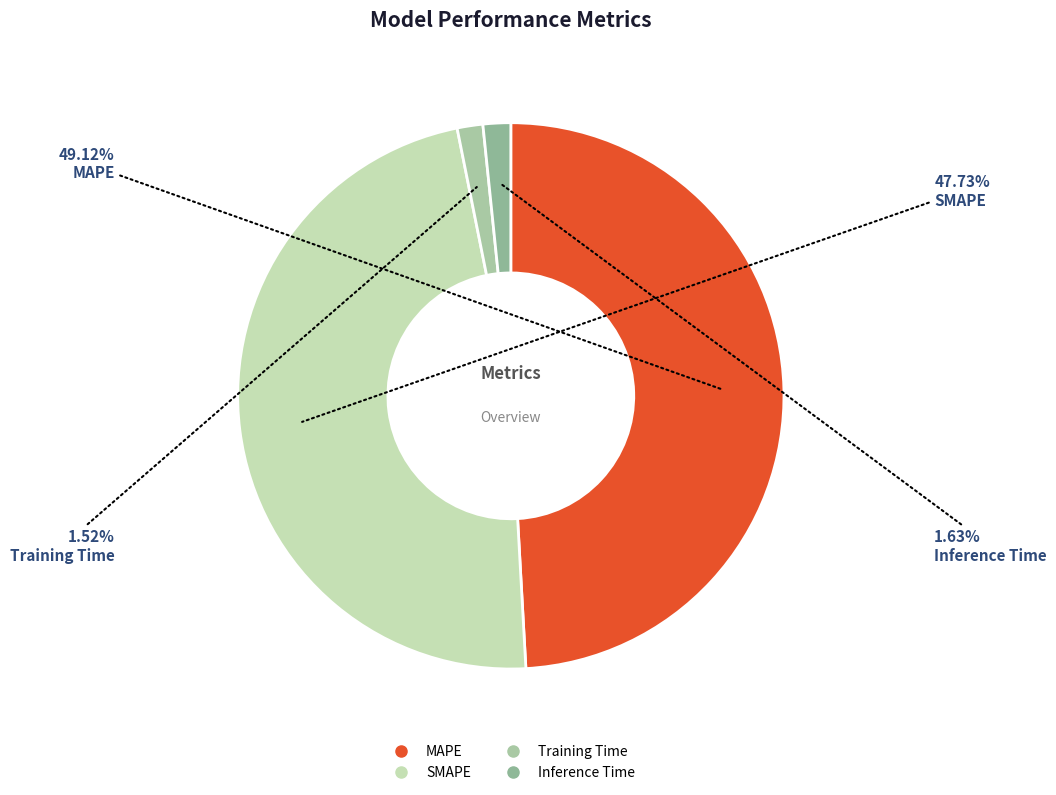

How many segments does this pie chart have?

4